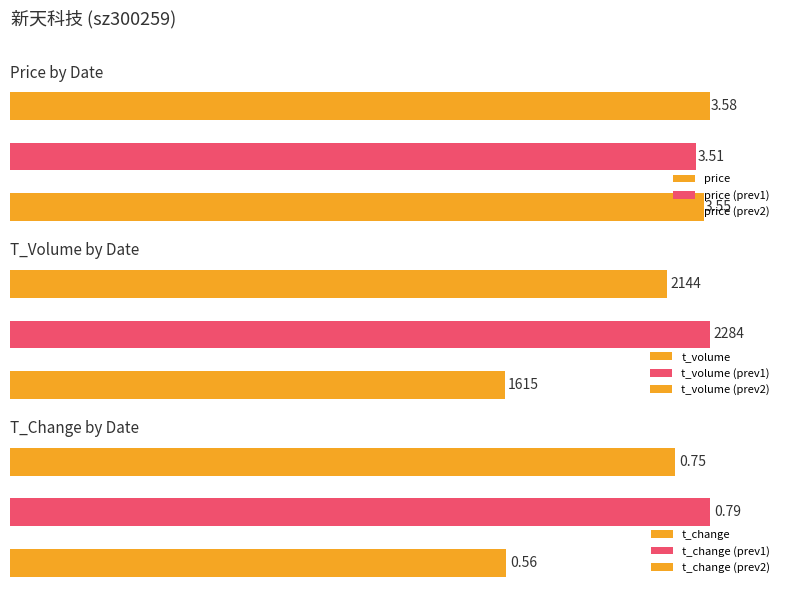

The price series shows 1.6 at 64022. True or false?

False